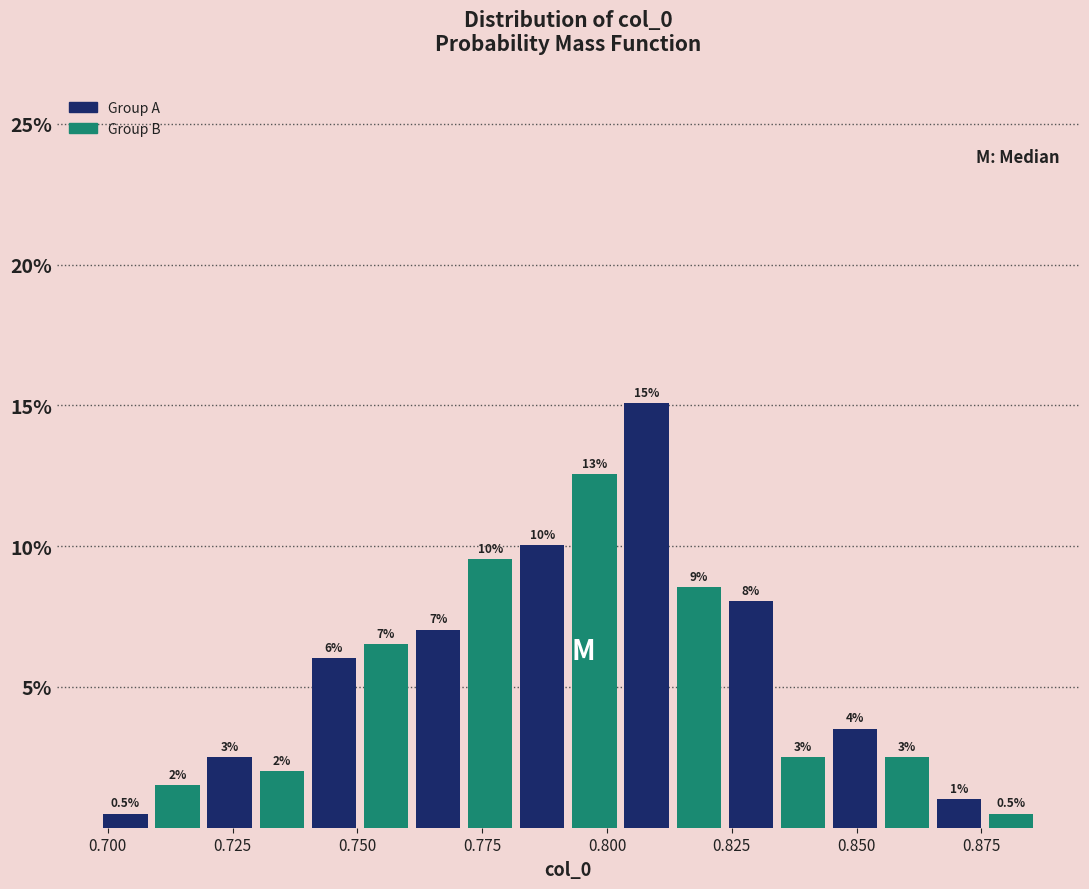

Read against the x-axis, roughly where is the centre of the tallest bar?

0.810